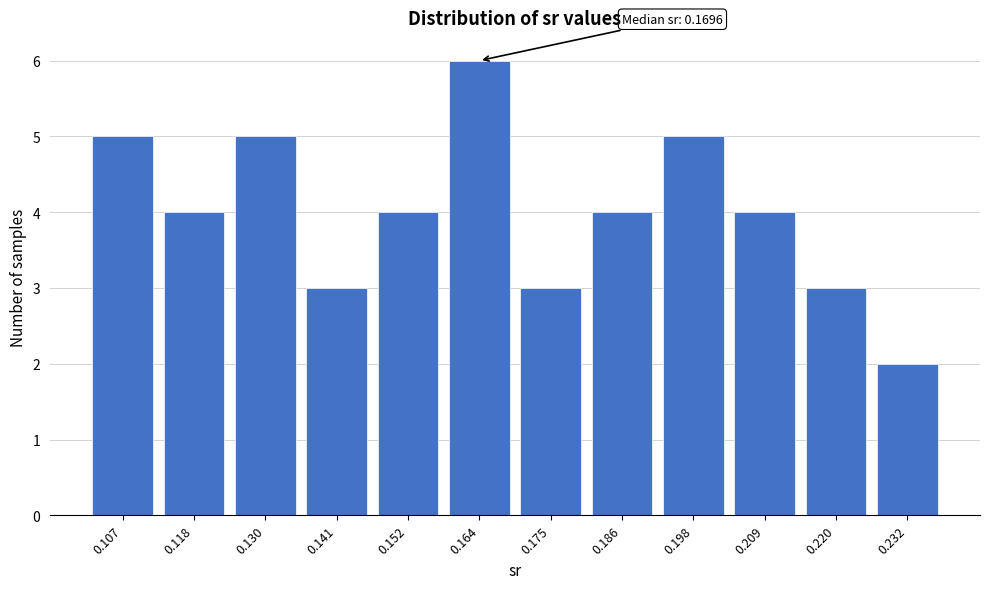

Reading left to right, list all the values displayed in this chart.

0.107=5	0.118=4	0.130=5	0.141=3	0.152=4	0.164=6	0.175=3	0.186=4	0.198=5	0.209=4	0.220=3	0.232=2